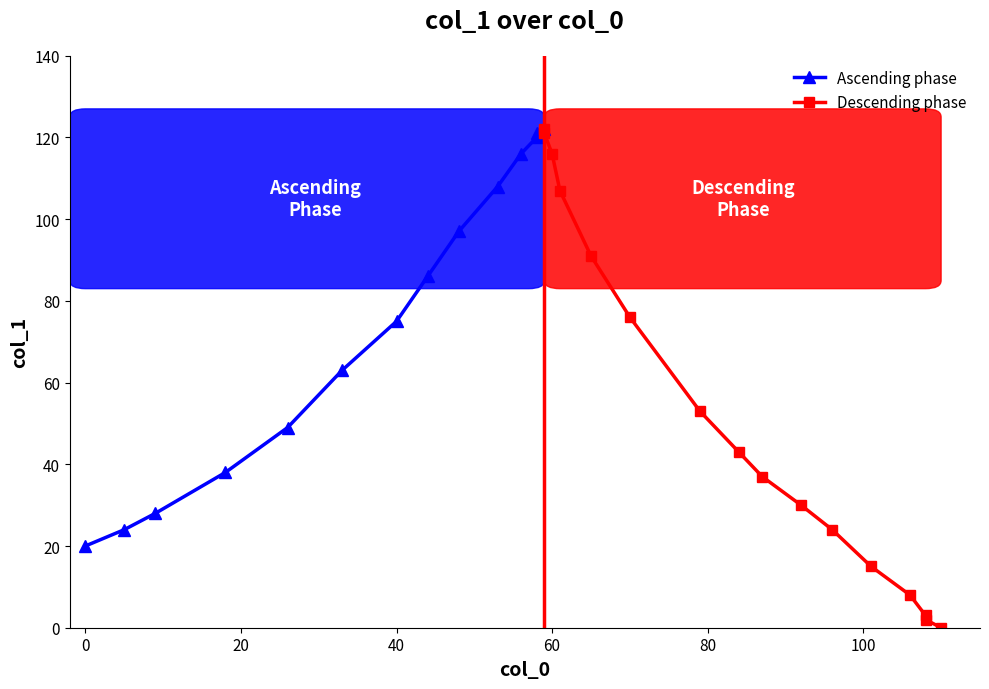

How many points are higher than both their immediate neighbors (excluding endpoints)?

1